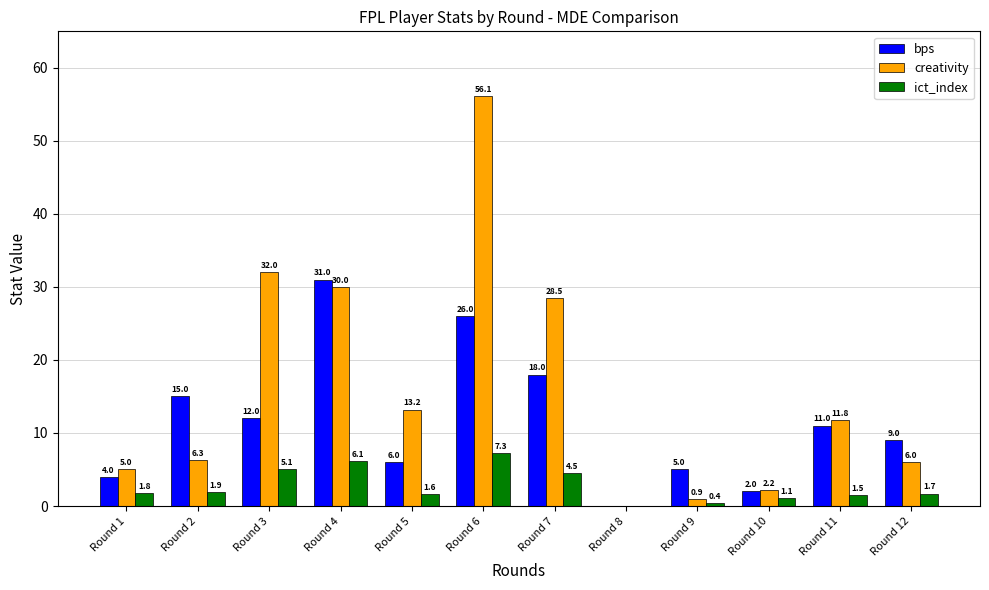

The value of creativity at Round 2 is 6.3. True or false?

True